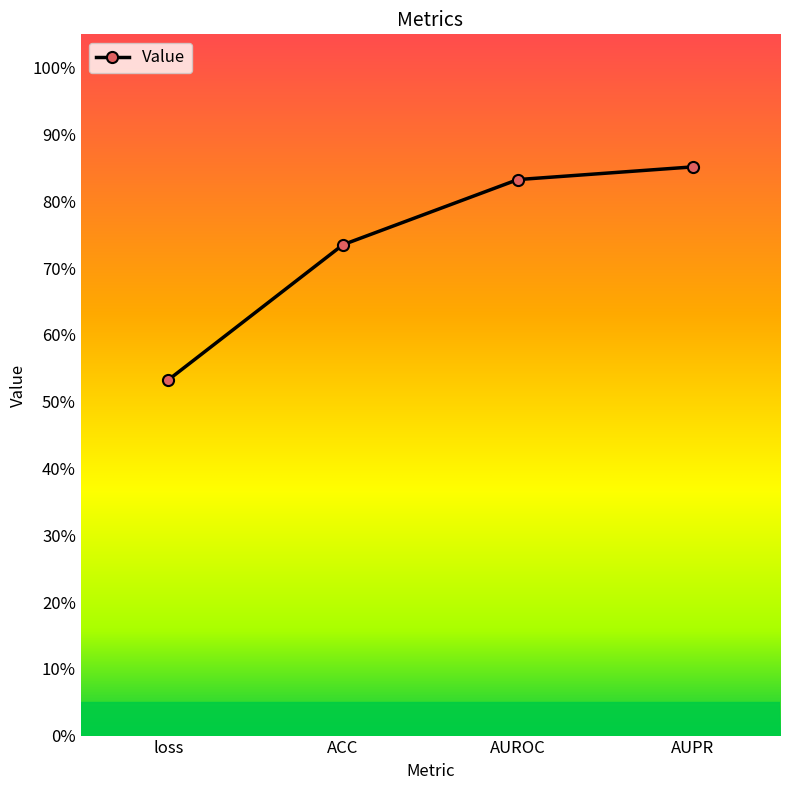

True or false: the data shows 0.8 at AUROC.

True